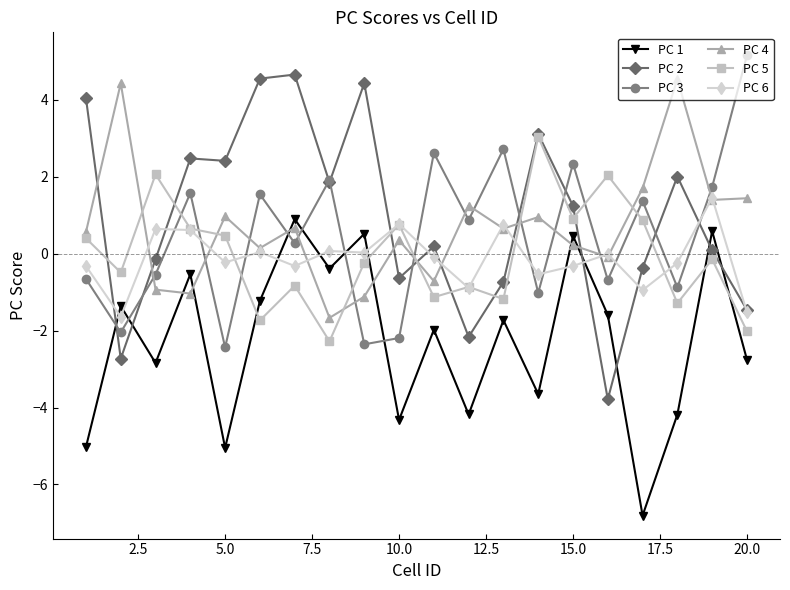

What is the value of the PC 2 point at the 13th from the left?

-0.7